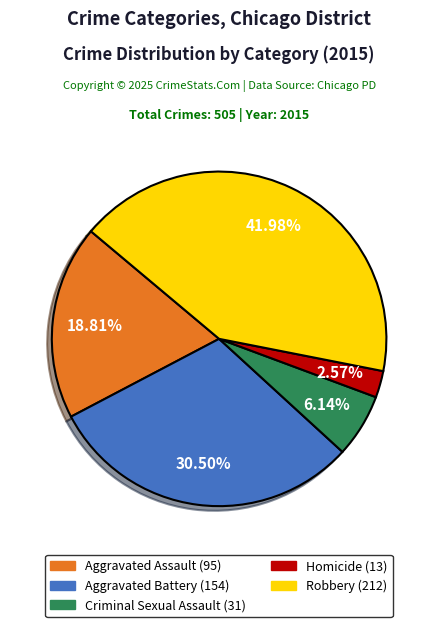

The Robbery slice represents 42% of the pie. True or false?

True